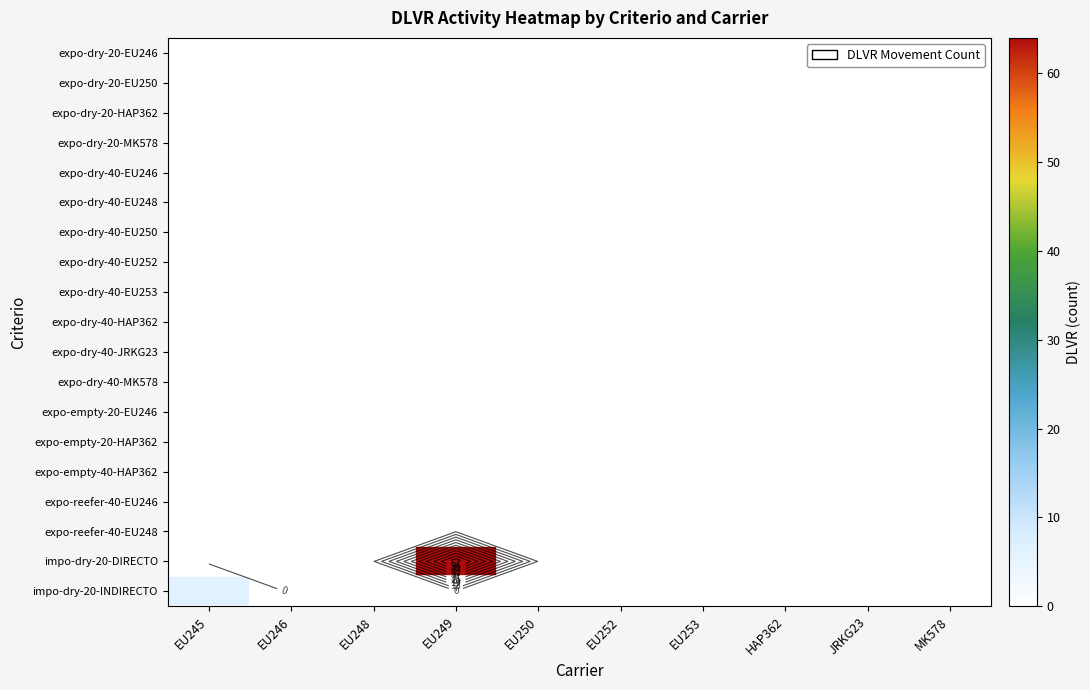

Count the number of data series in this chart.

19